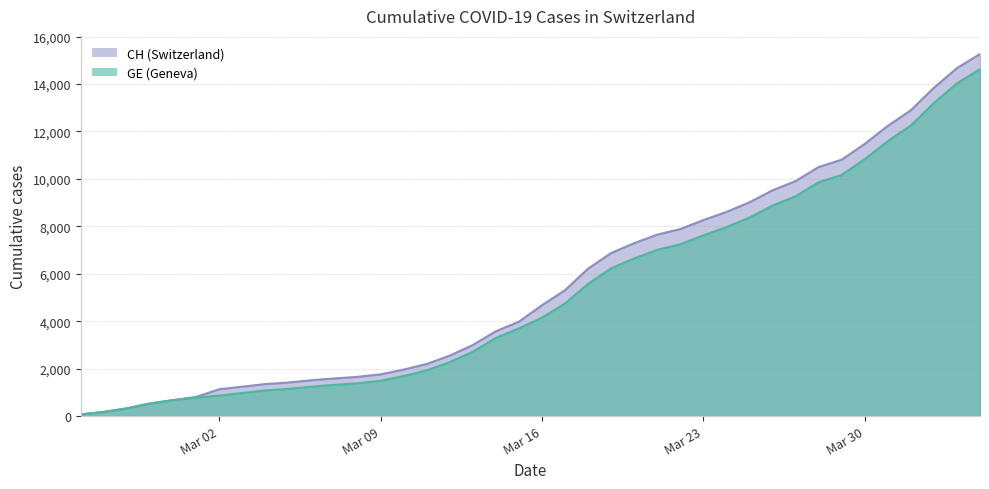

At which category is the sum across all series the highest?

2020-04-04